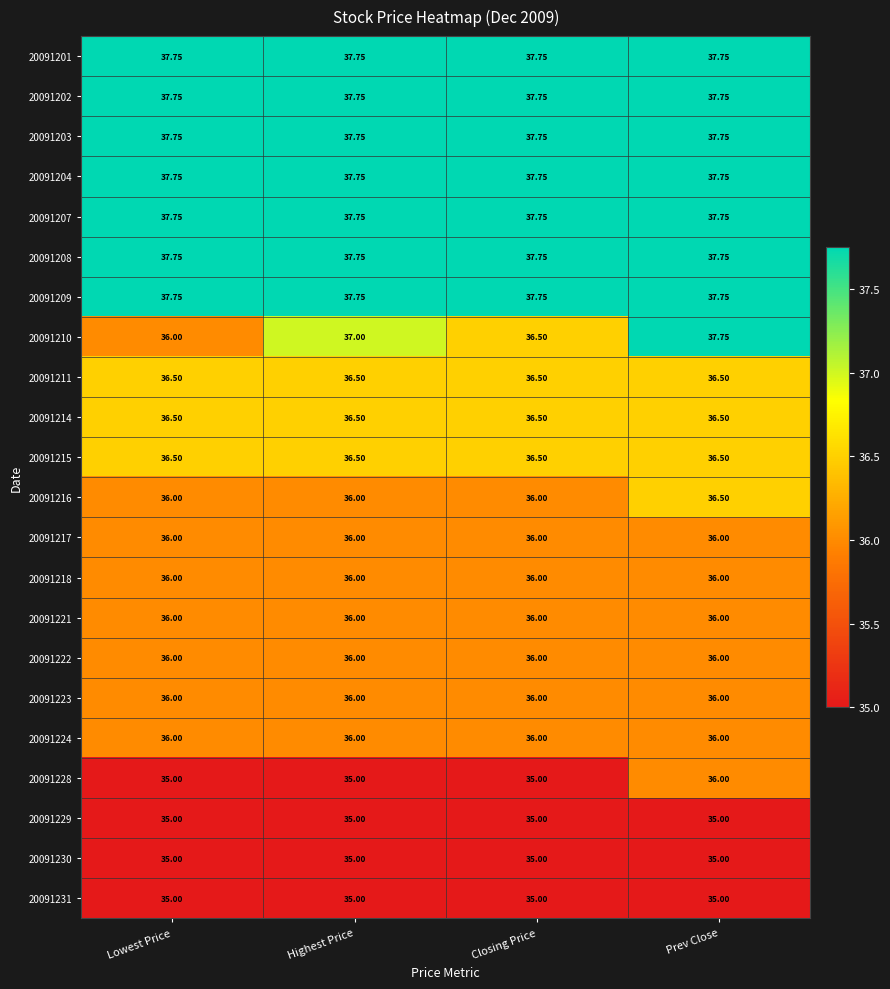

At how many categories does at least one series exceed 35?

4